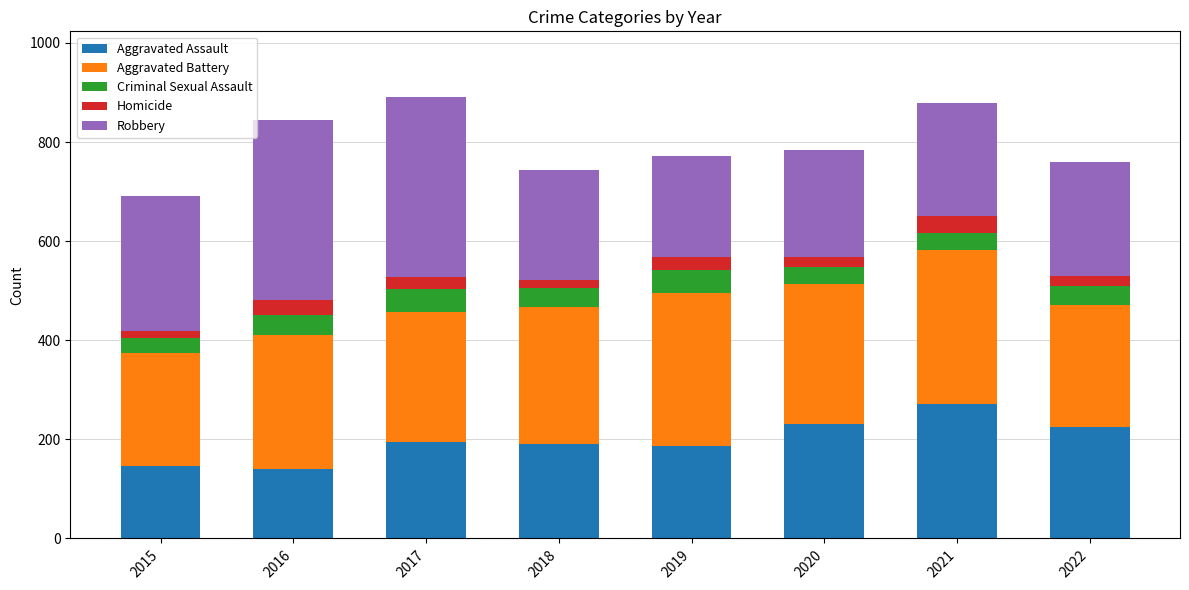

How many distinct data groups are displayed?

5